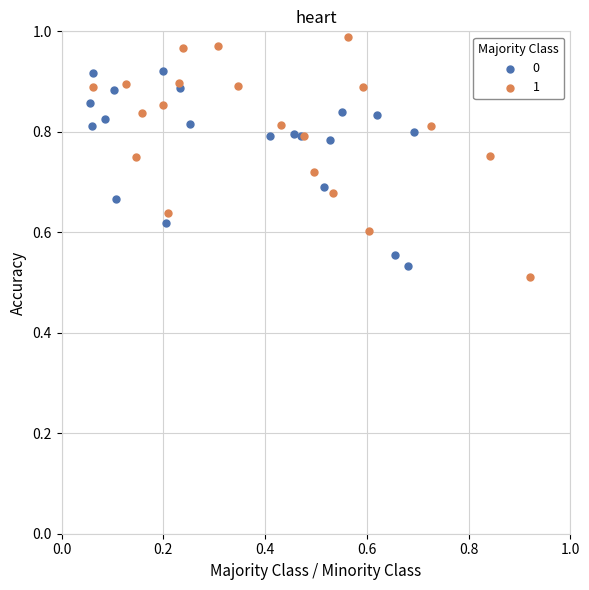

Which series contains the highest Y value?

1